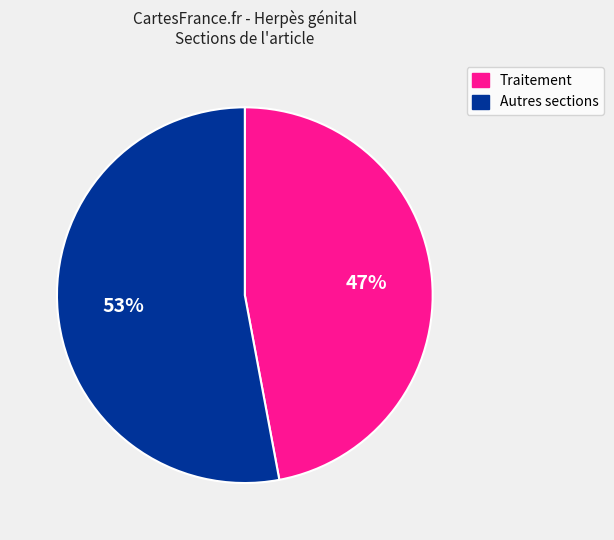

Does any single category account for the majority?

Yes